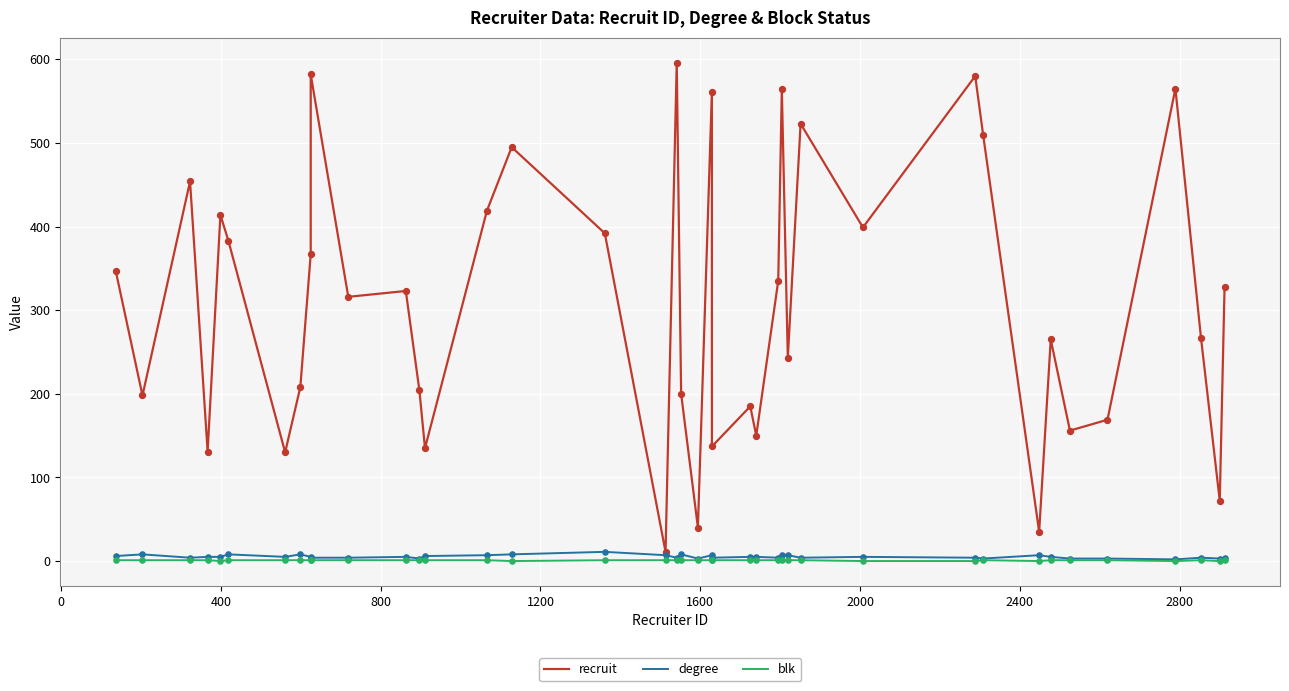

Which series reaches the maximum Y coordinate?

recruit